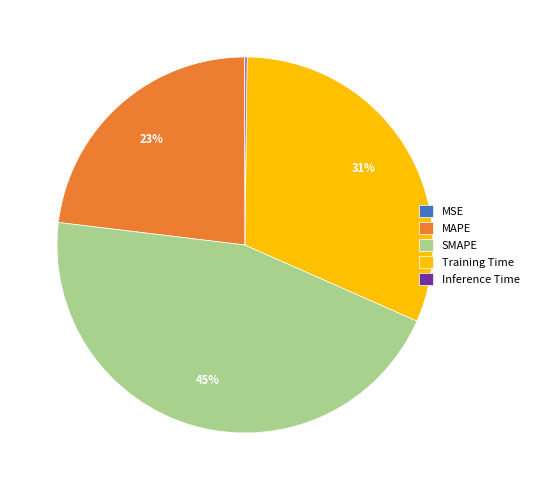

Combined, do Training Time and SMAPE account for over 50%?

Yes